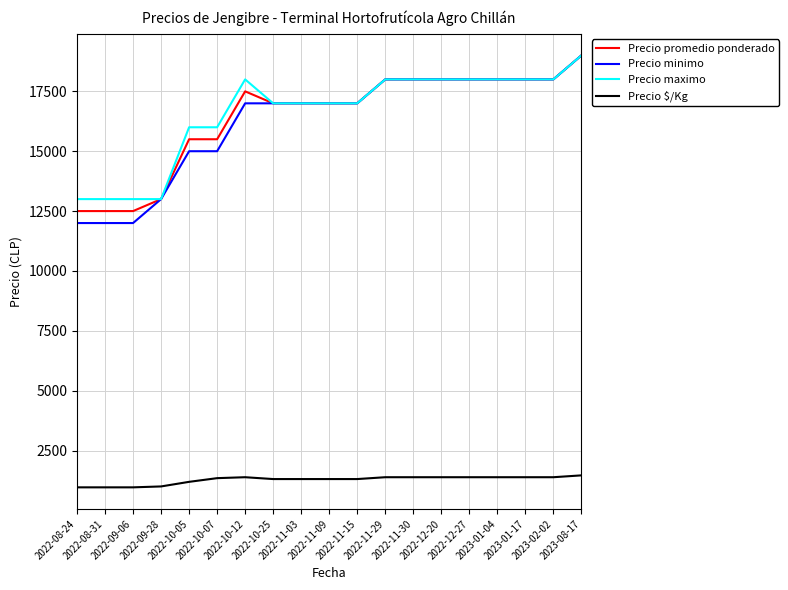

Which series has the largest range (max minus min)?

Precio minimo